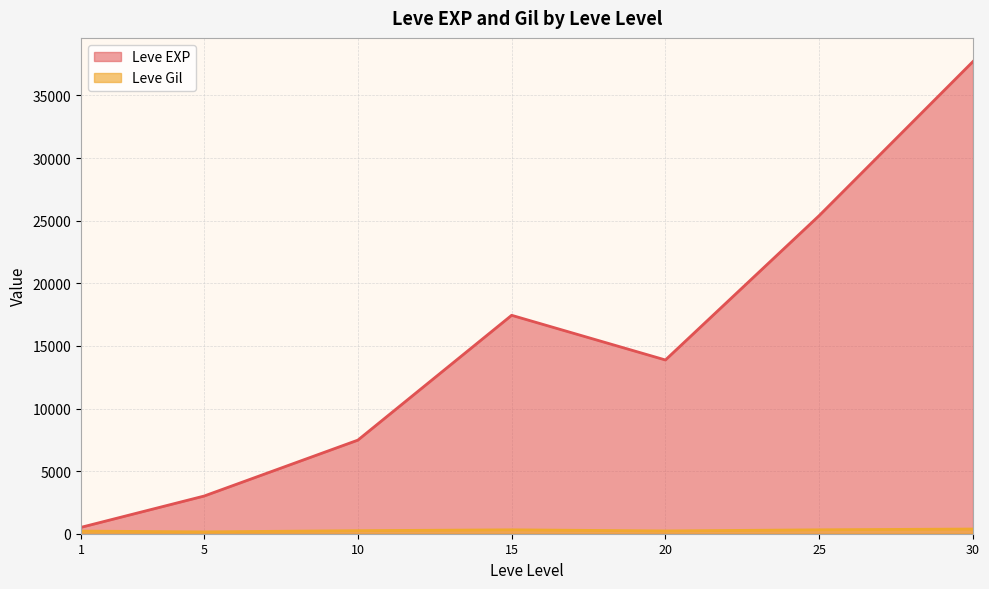

The value of Leve EXP at 10 is 7880. True or false?

True